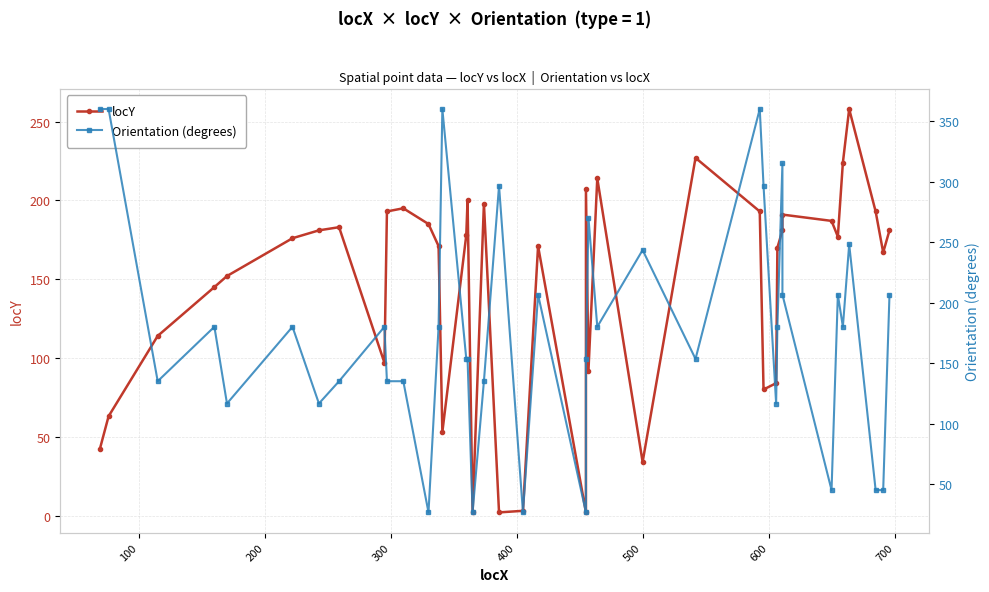

Count the number of categories in the chart.

40